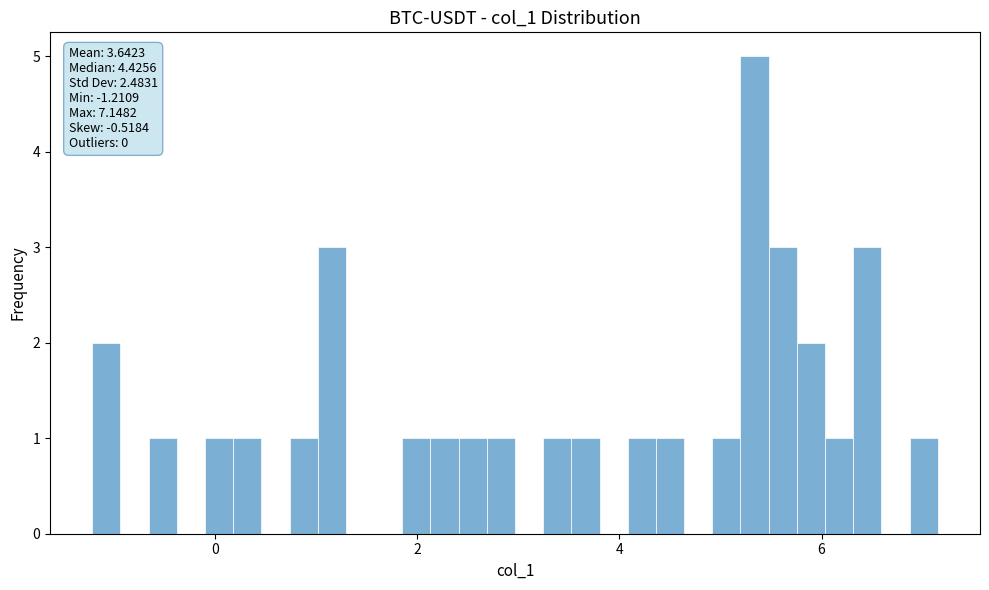

Around what value on the x-axis is the tallest bar? Give the approximate position of its centre, as read against the axis.

5.4